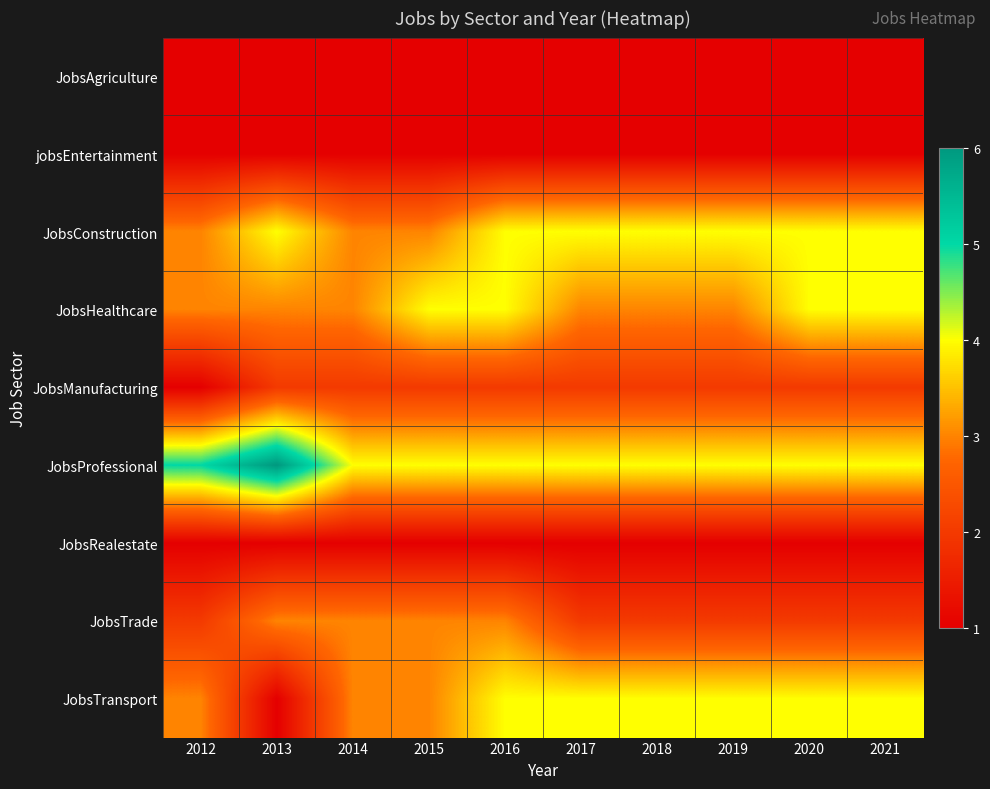

Which series has the largest range (max minus min)?

JobsTransport